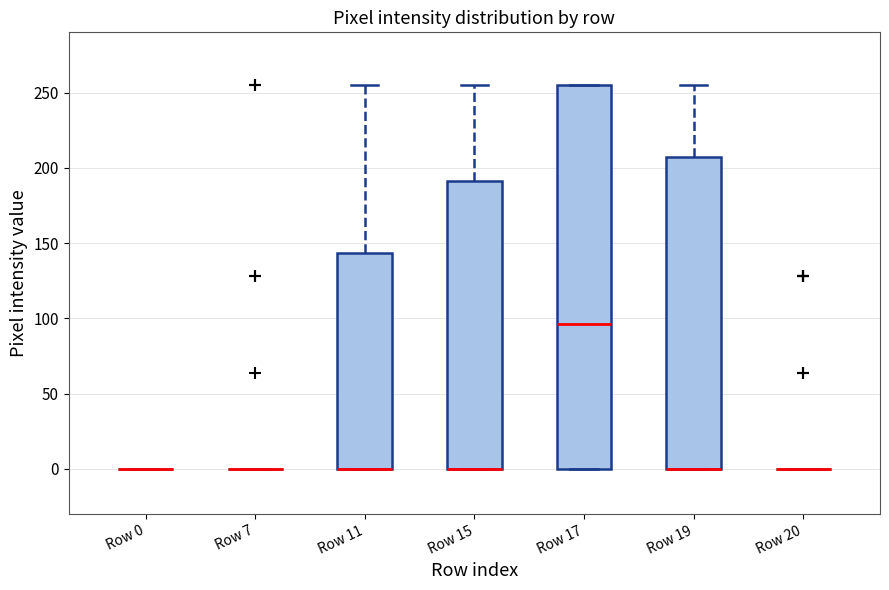

Reading left to right, transcribe this box plot: for each box, give where its median line is, the range the box spans, and where its two whiskers end, as read against the y-axis. The values are not printed on the chart, so give them approximately, as read against the axis.

Row 0: box collapsed to a line at 0, whiskers 0 to 0
Row 7: box collapsed to a line at 0, whiskers 0 to 0
Row 11: median 0 (drawn on the box's lower edge), box 0 to 145, whiskers 0 to 255
Row 15: median 0 (drawn on the box's lower edge), box 0 to 190, whiskers 0 to 255
Row 17: median 95, box 0 to 255, whiskers 0 to 255
Row 19: median 0 (drawn on the box's lower edge), box 0 to 205, whiskers 0 to 255
Row 20: box collapsed to a line at 0, whiskers 0 to 0